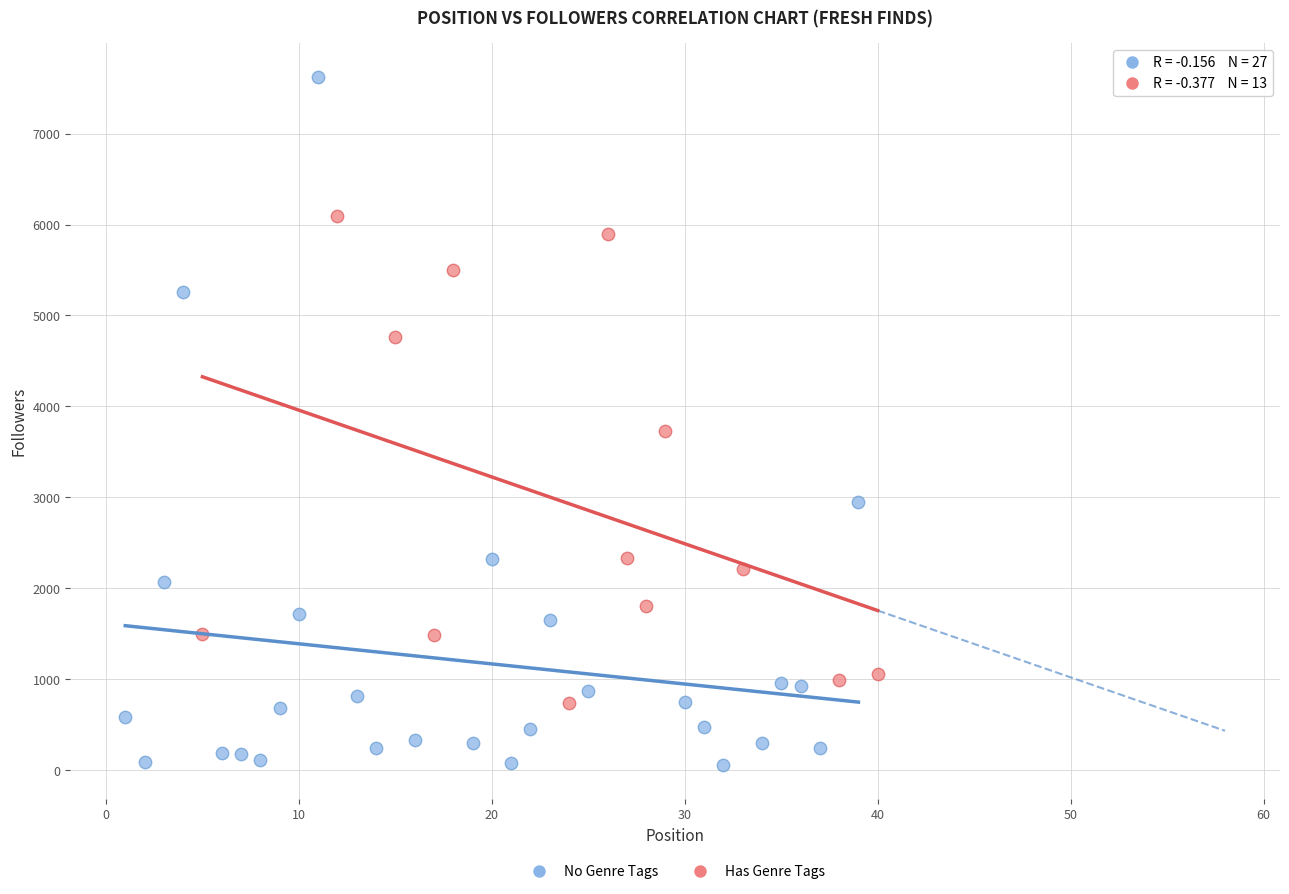

Which series reaches the maximum Y coordinate?

No Genre Tags